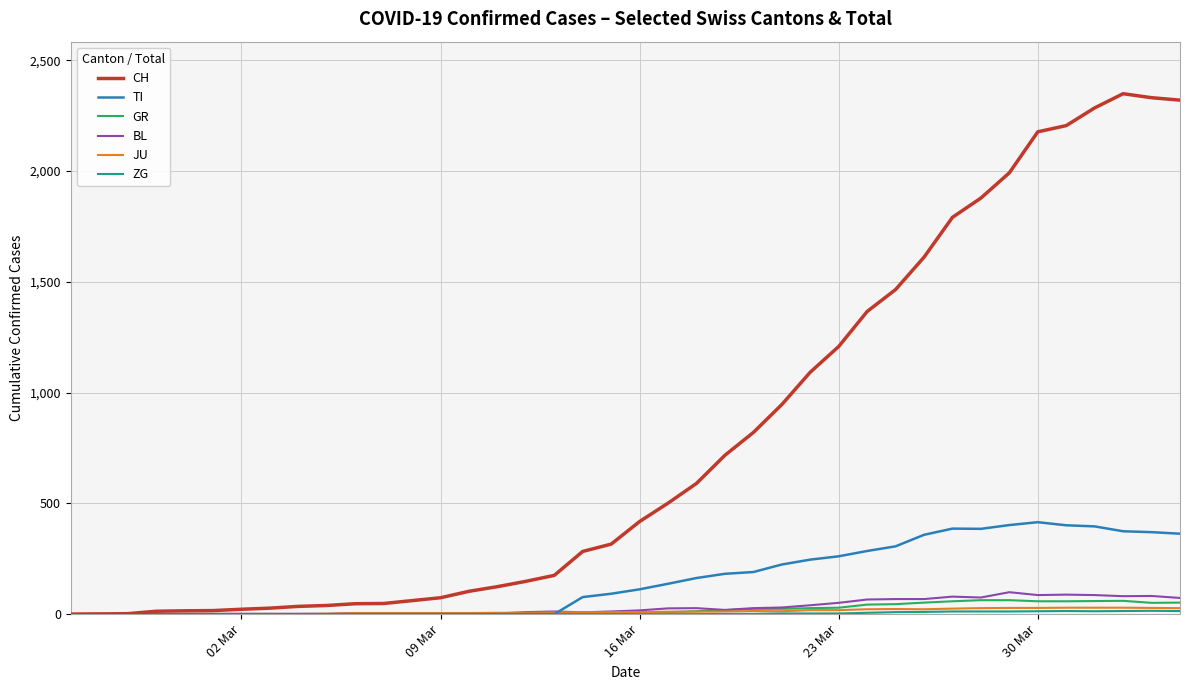

Which series has the widest spread of values?

CH